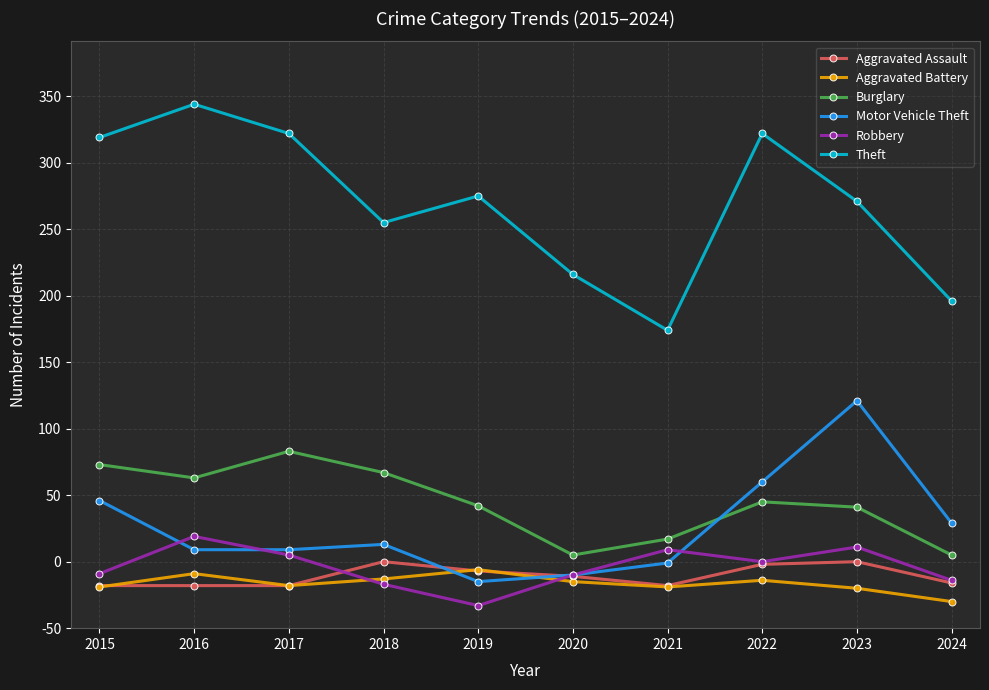

What are all the series names shown in the legend?

Aggravated Assault, Aggravated Battery, Burglary, Motor Vehicle Theft, Robbery, Theft